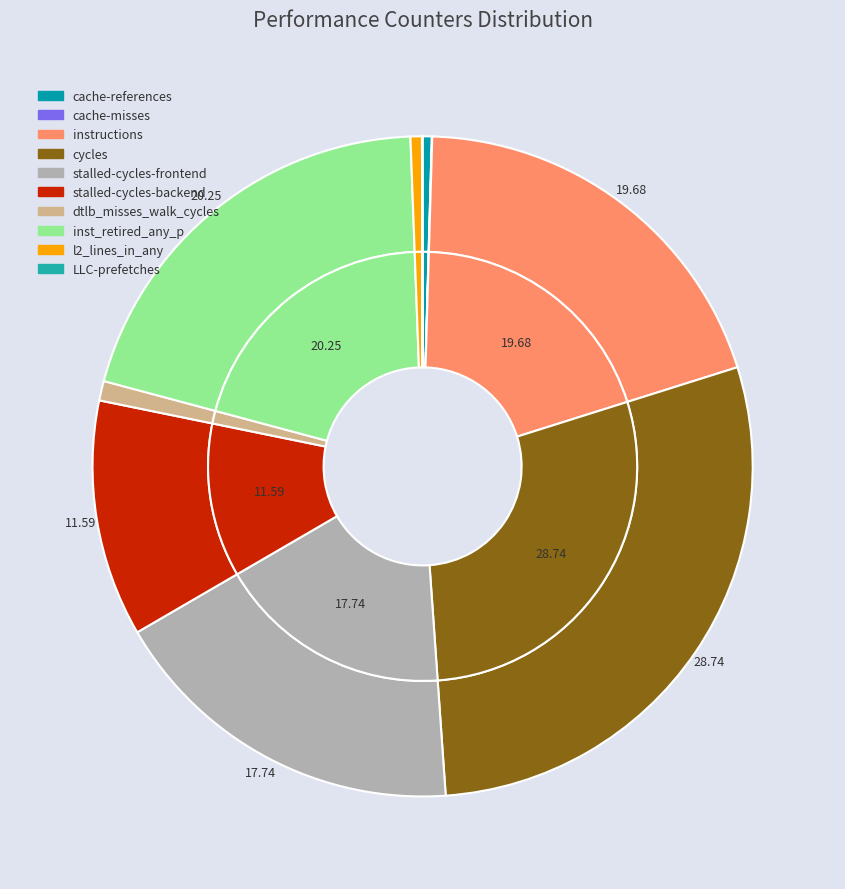

Which slice is the smallest?

cache-misses